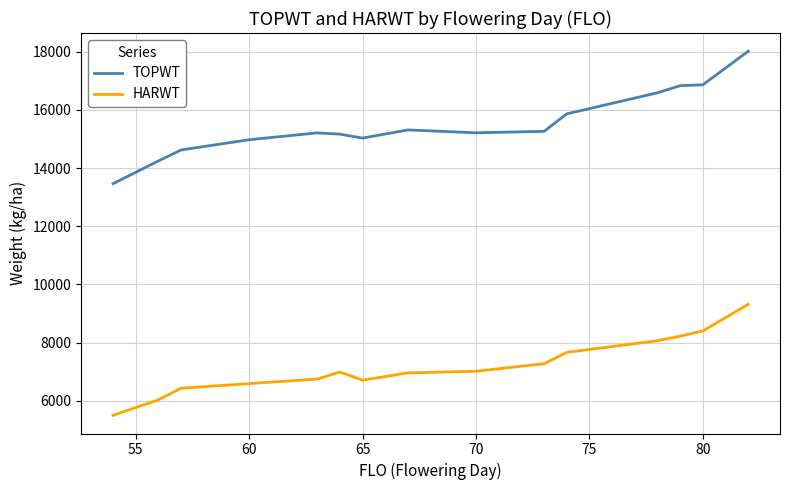

Which series has the largest total across all categories?

TOPWT